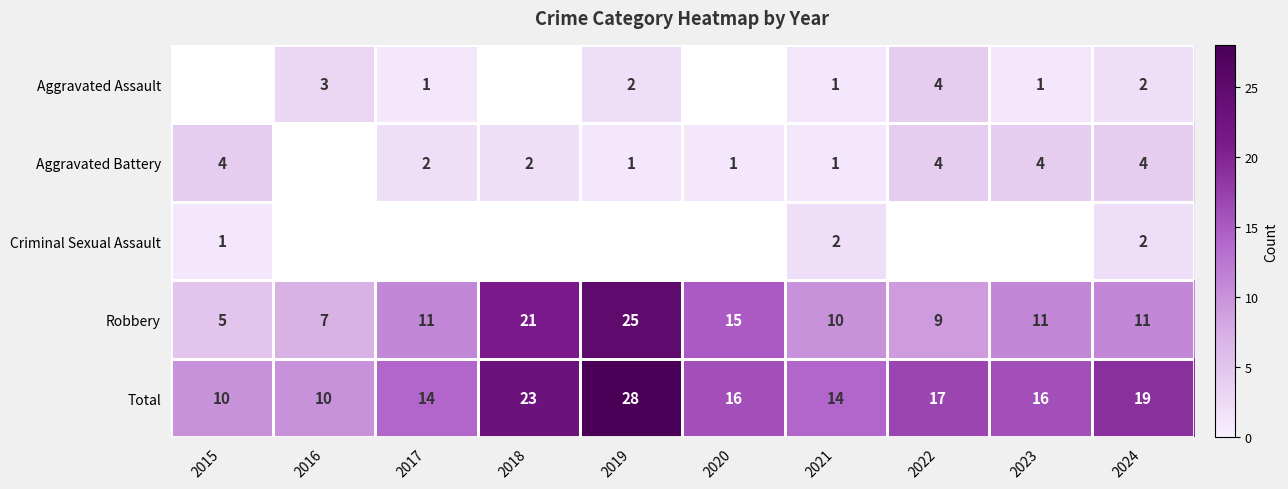

Is it true that Robbery equals 7 at 2015?

False